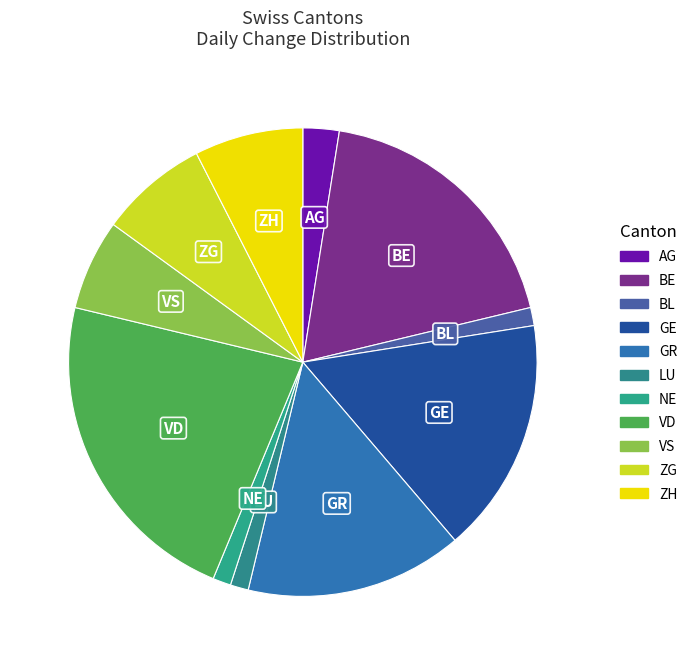

Count the number of slices in the pie.

11